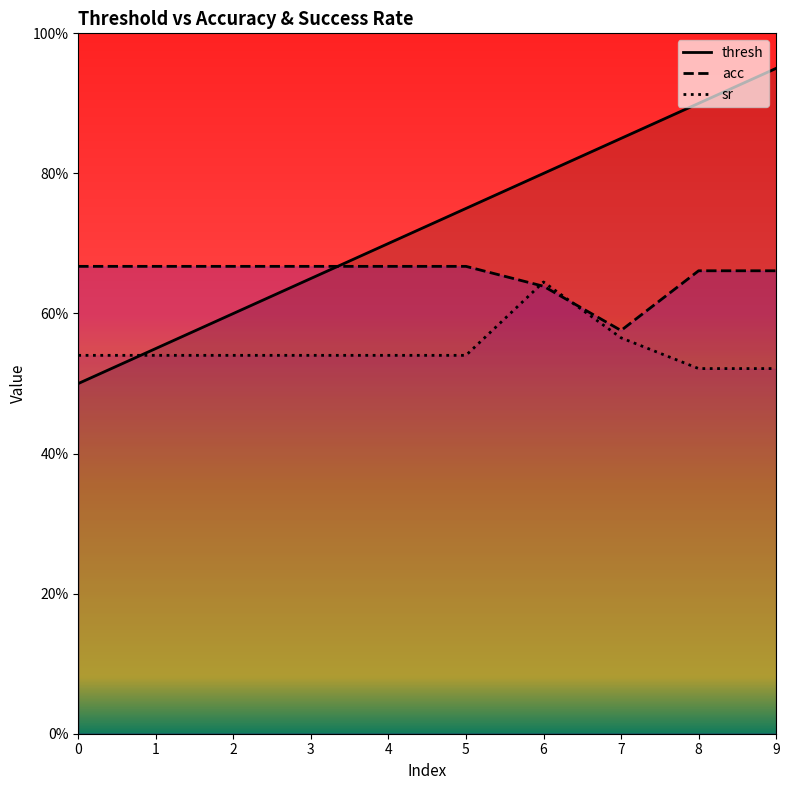

Where is acc nearest to the value 0?

7